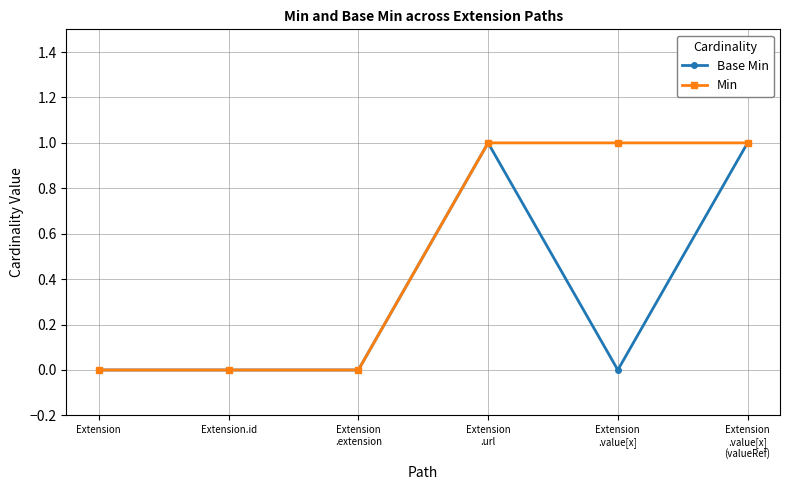

In Base Min, how many points are higher than both neighbors (excluding endpoints)?

1